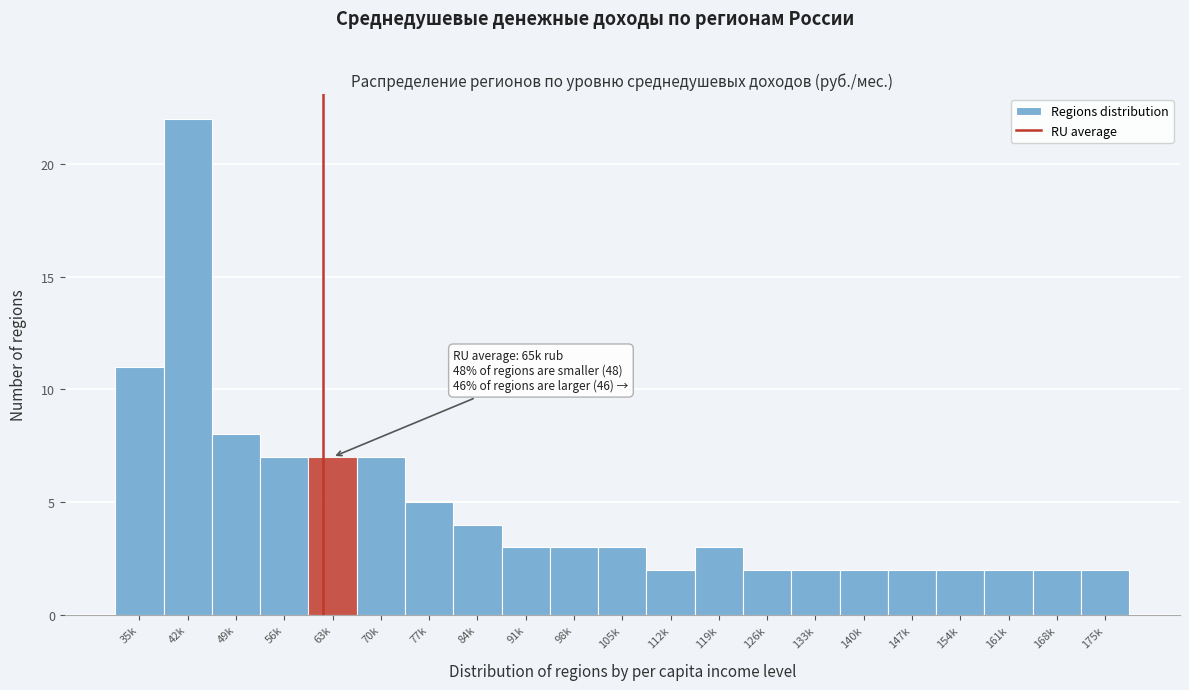

Reading left to right, transcribe all the data shown in this chart.

11	22	8	7	7	7	5	4	3	3	3	2	3	2	2	2	2	2	2	2	2